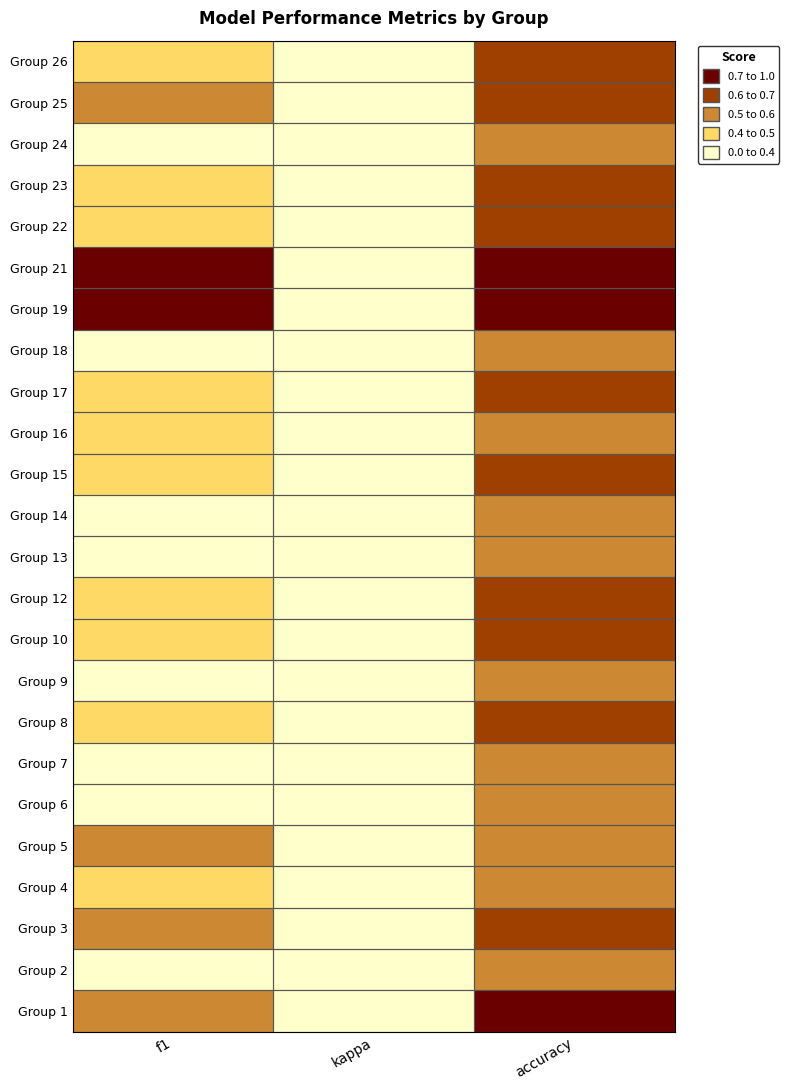

At which category is the sum across all series the highest?

accuracy